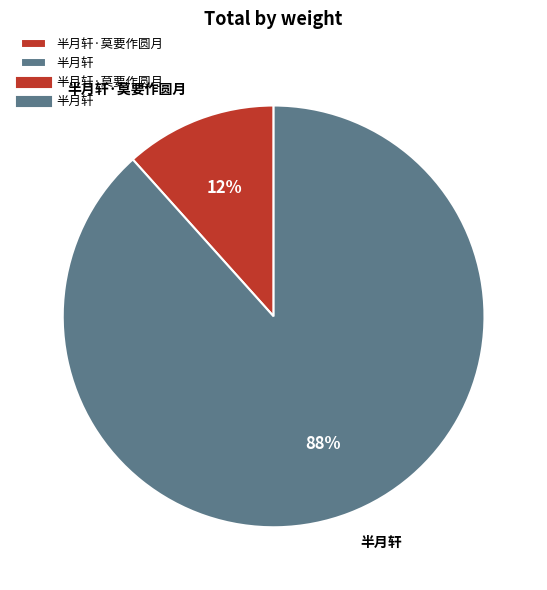

How many segments does this pie chart have?

2